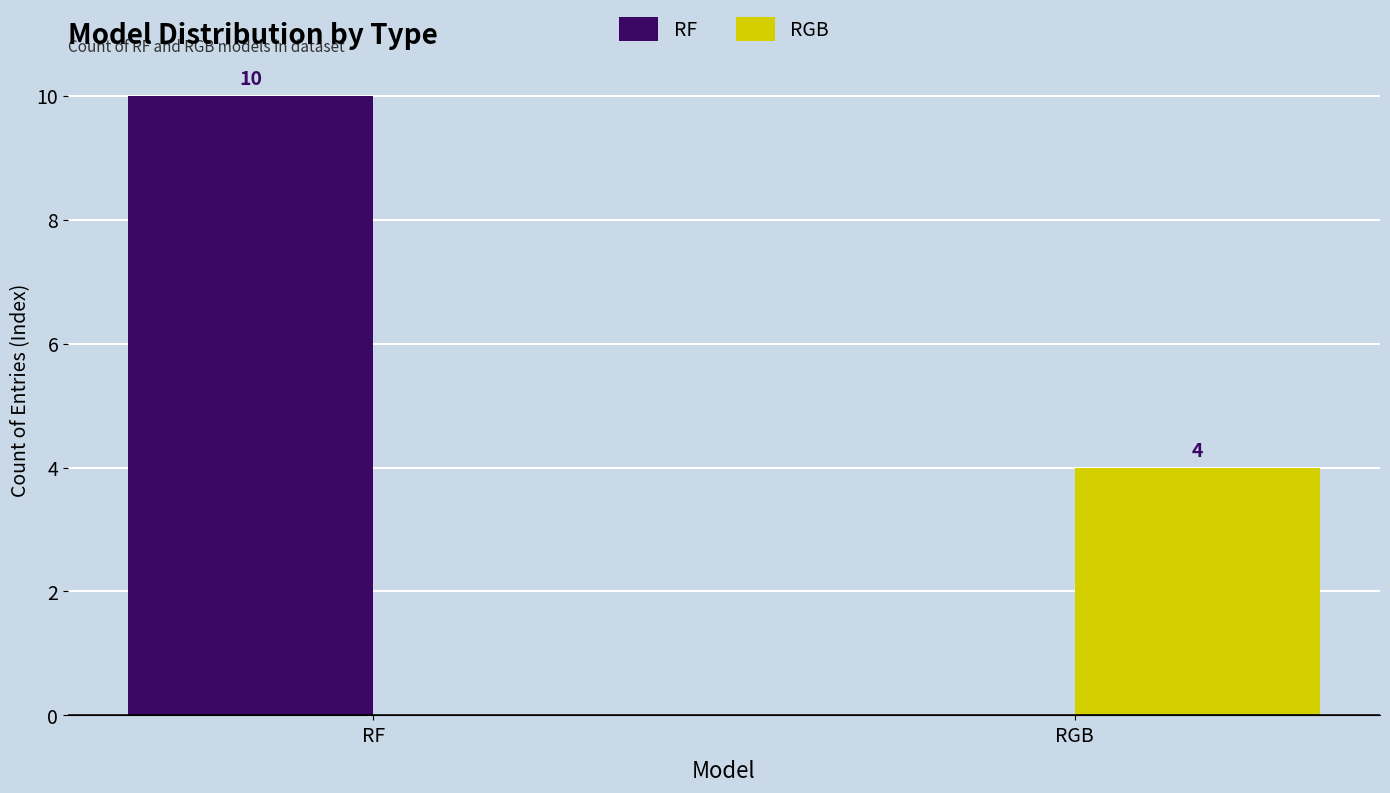

At which category is the sum across all series the highest?

RF